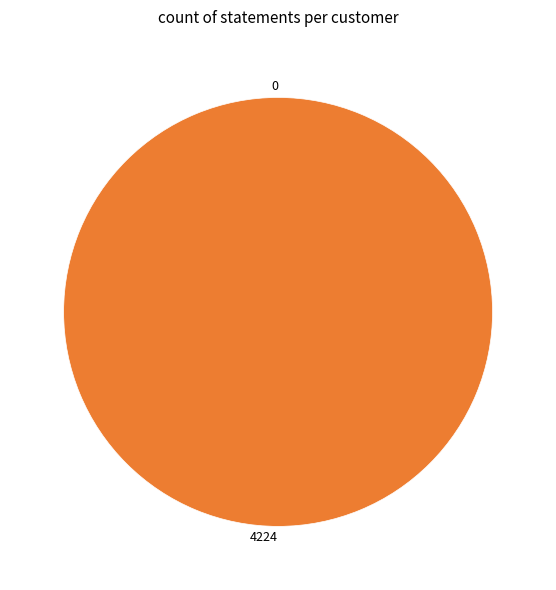

To the nearest percent, what is the average slice percentage?

50%